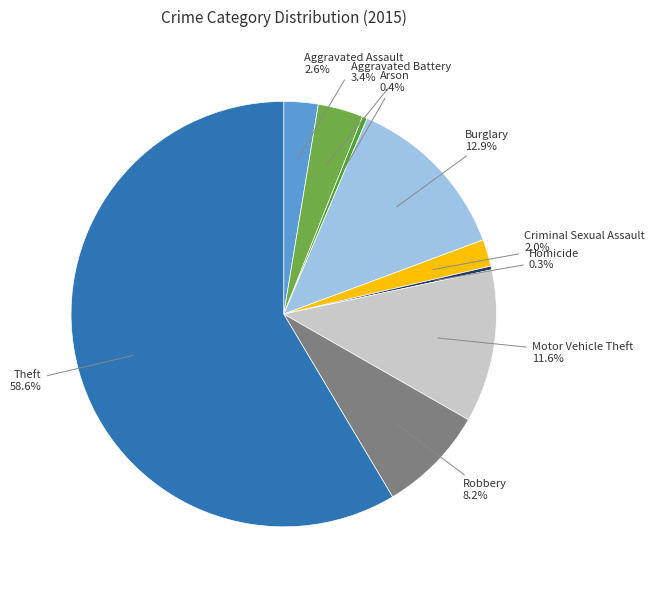

What is the largest slice in the pie chart?

Theft